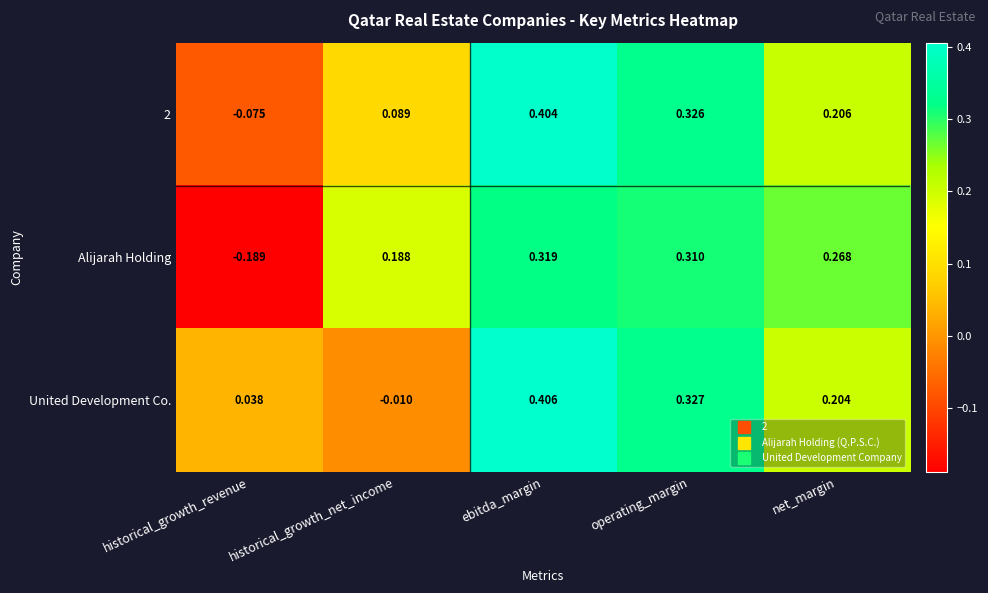

Where is United Development Co. nearest to the value 0?

historical_growth_net_income